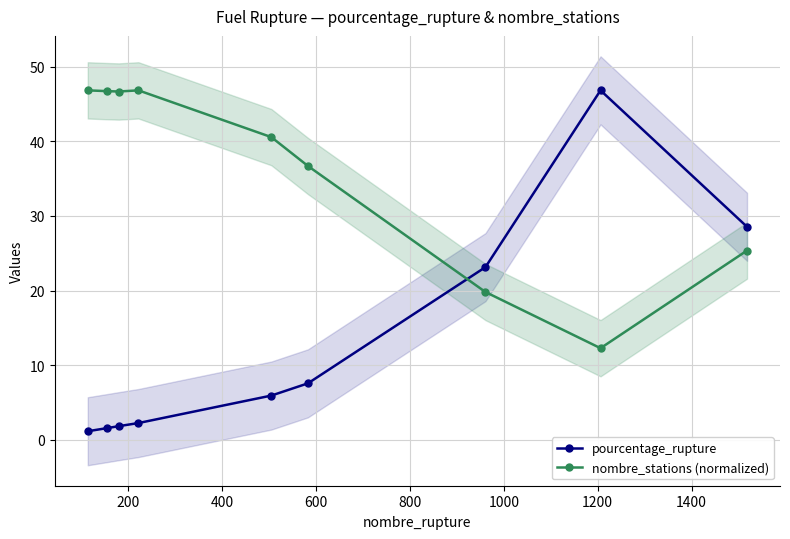

What is the difference between the maximum and minimum values in the pourcentage_rupture series?

45.7